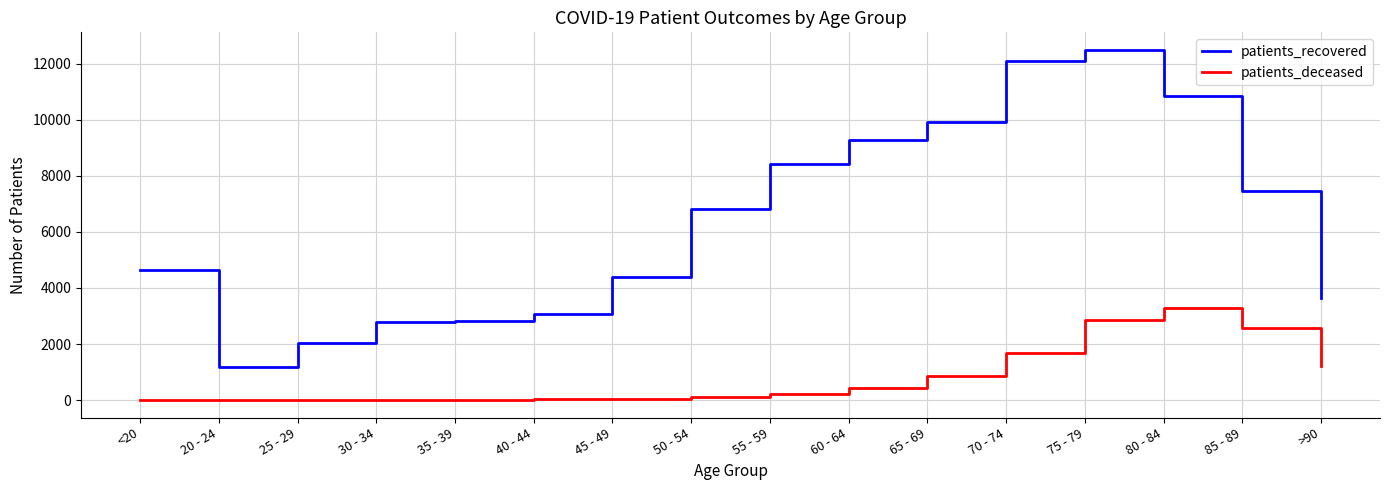

Does the chart have visible grid lines?

Yes